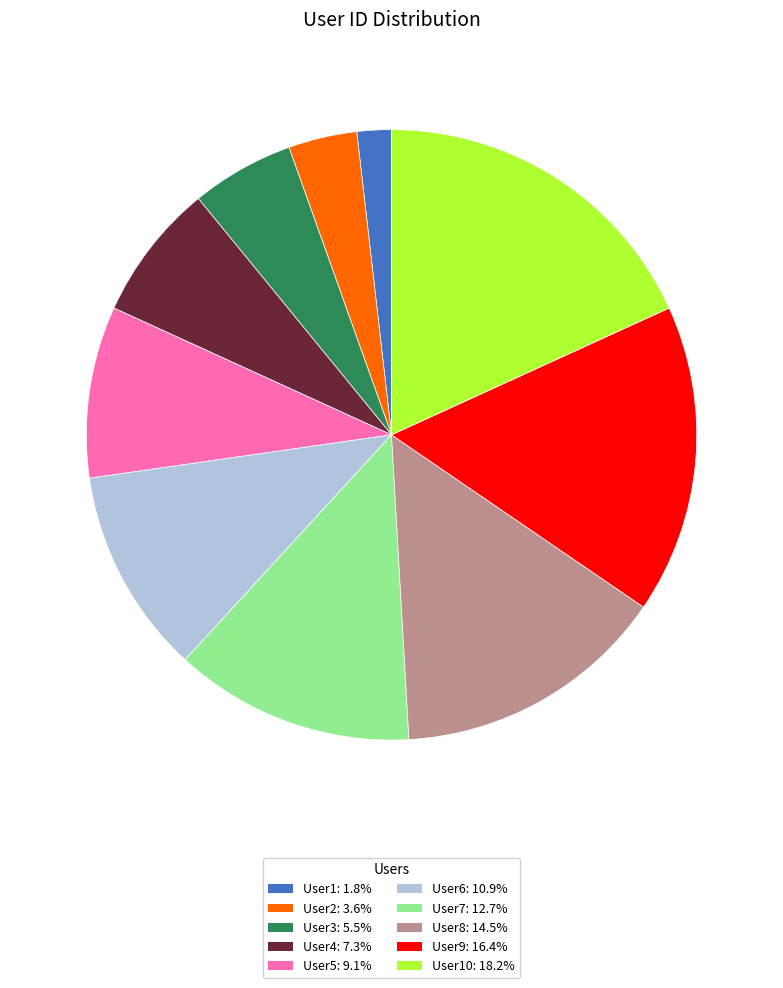

Does User8: 14.5% account for over 50% of the chart?

No